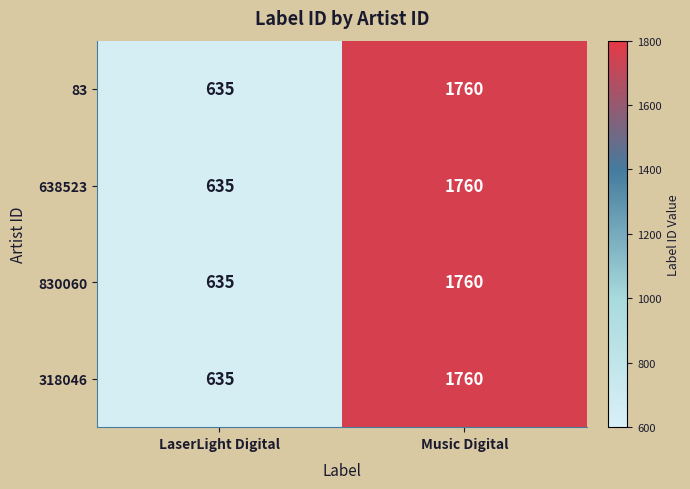

Reading left to right, extract all data points from this chart.

83: 635	1760
638523: 635	1760
830060: 635	1760
318046: 635	1760